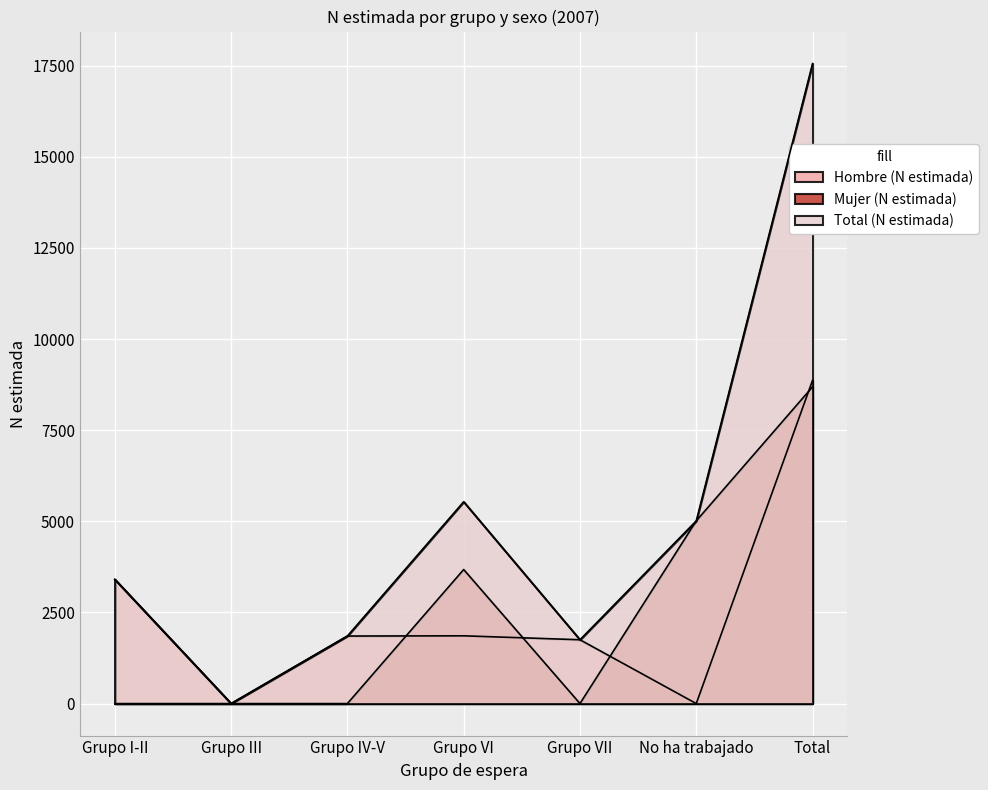

Is the value of Mujer (N estimada) at Grupo IV-V greater than the value of Hombre (N estimada) at Grupo IV-V?

No